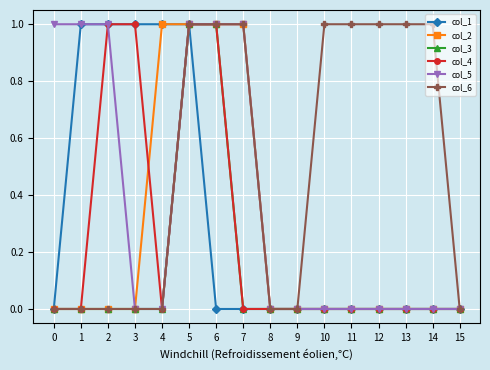

At which category is the sum across all series the highest?

5